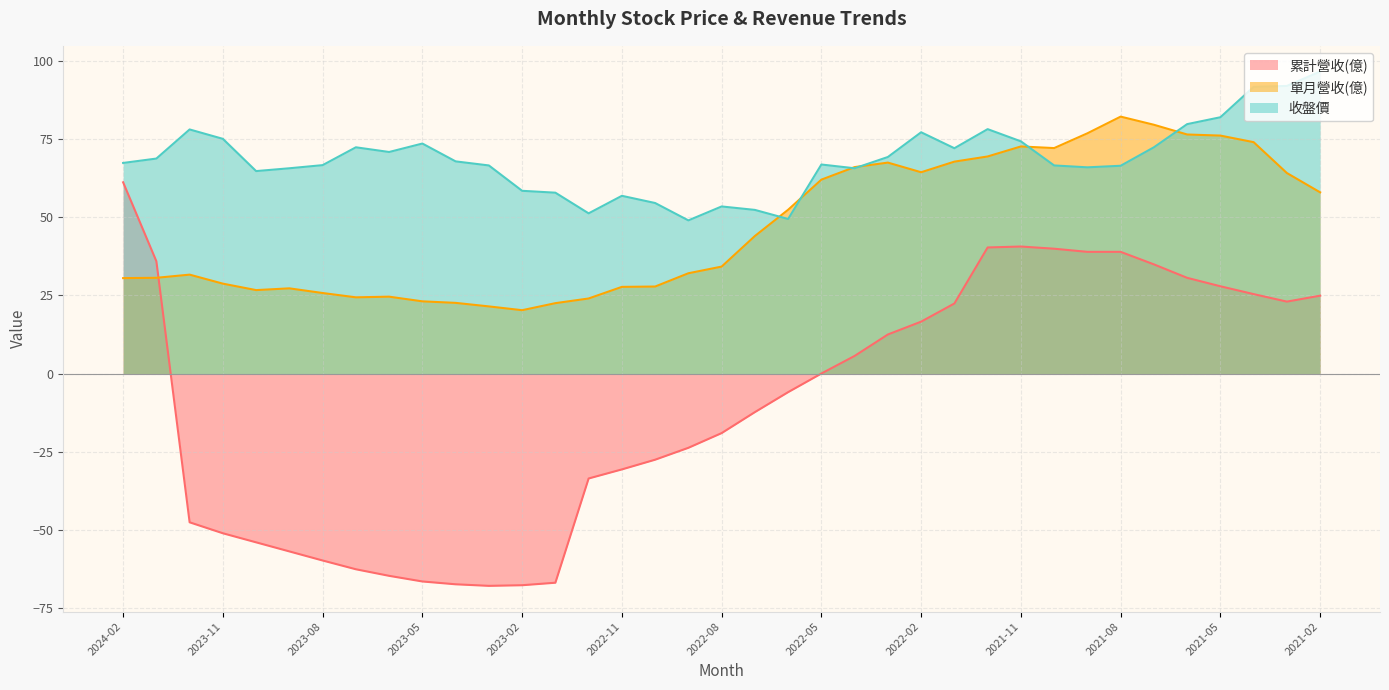

How many times do 單月營收(億) and 收盤價 cross each other?

6